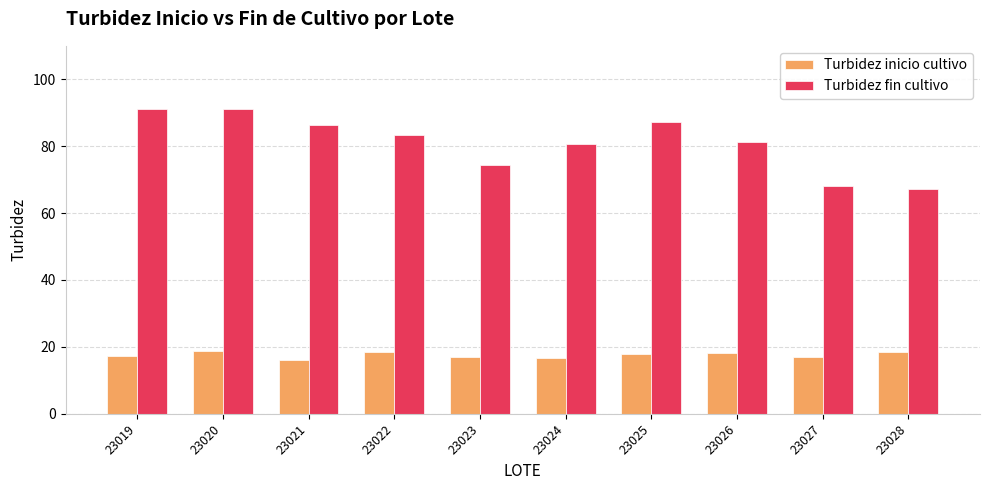

Which series has the widest spread of values?

Turbidez fin cultivo